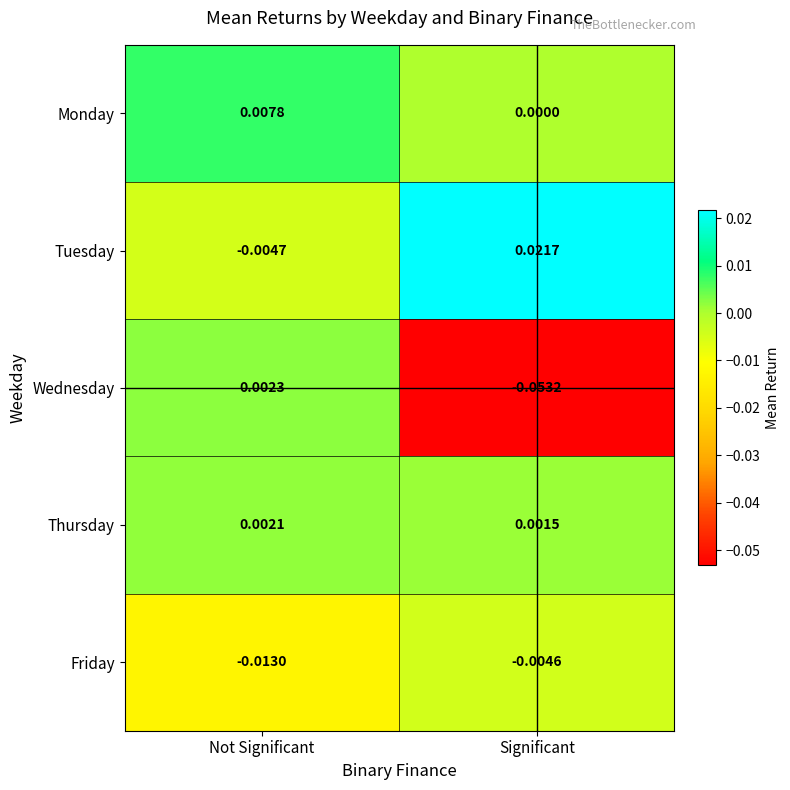

At which label does Thursday reach its peak?

Not Significant